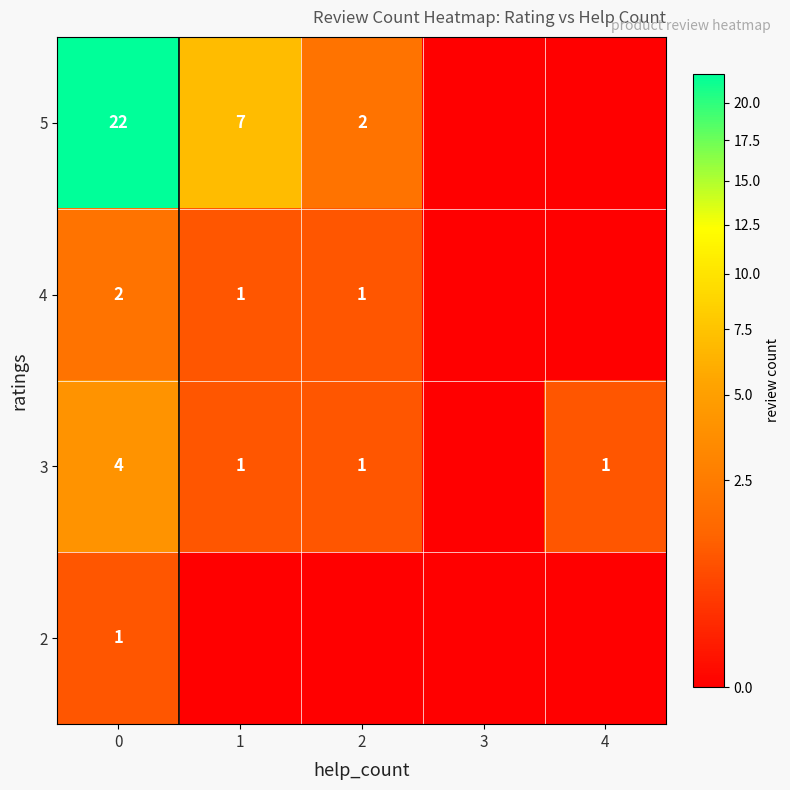

True or false: row_2 has a value of 1 at 4.

False